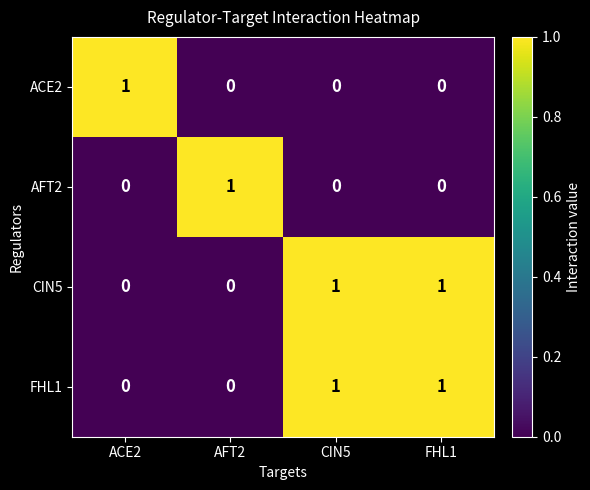

The ACE2 series shows 0 at CIN5. True or false?

True